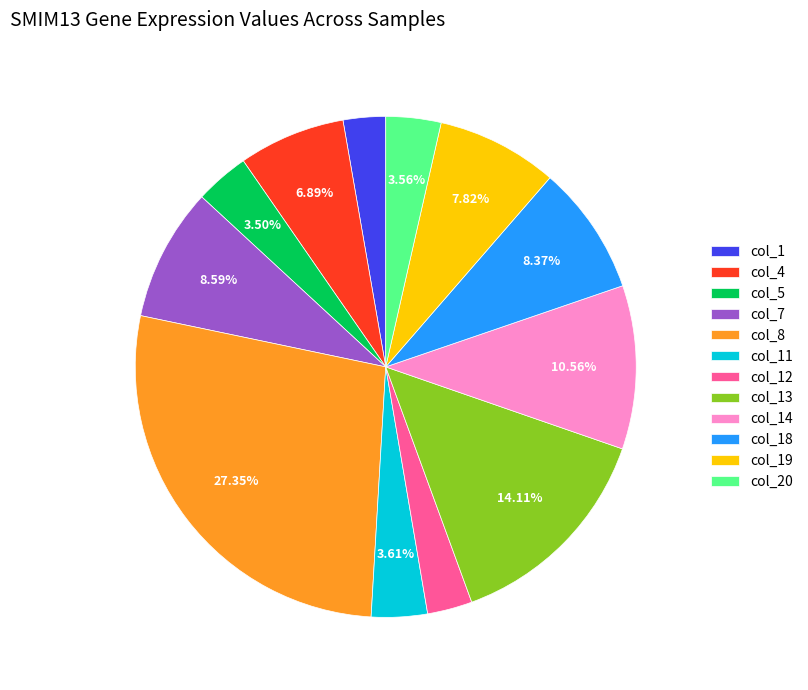

The col_14 slice represents 21% of the pie. True or false?

False